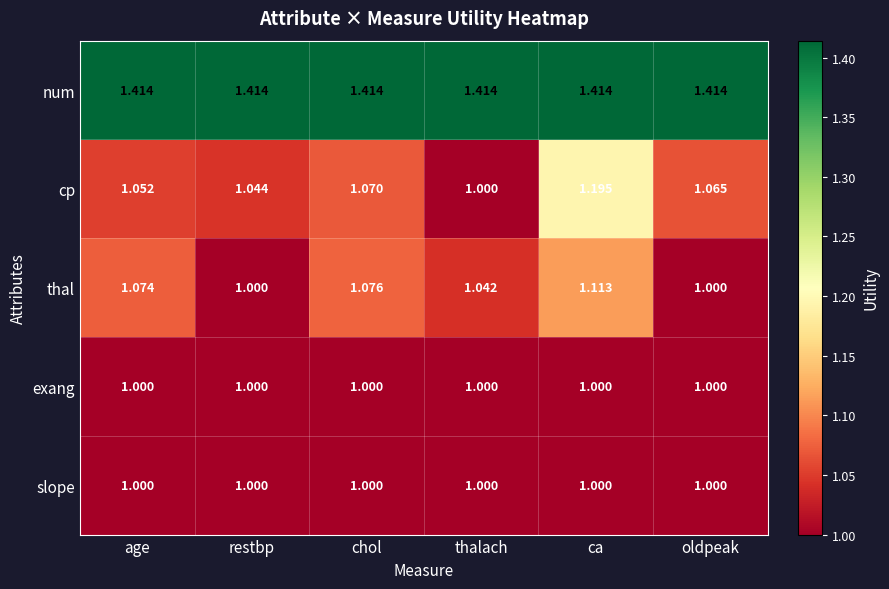

Between age and restbp, which series saw the biggest shift?

thal